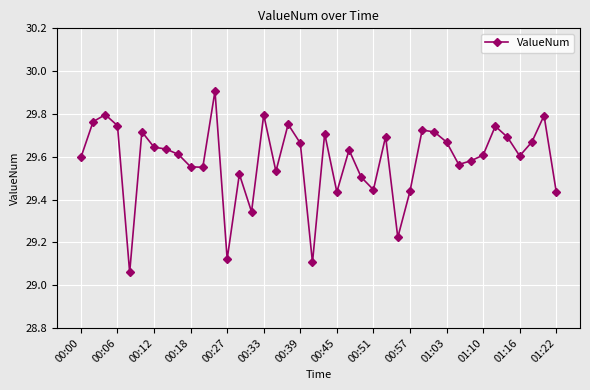

True or false: there are more than 1 points higher than both neighbors.

True